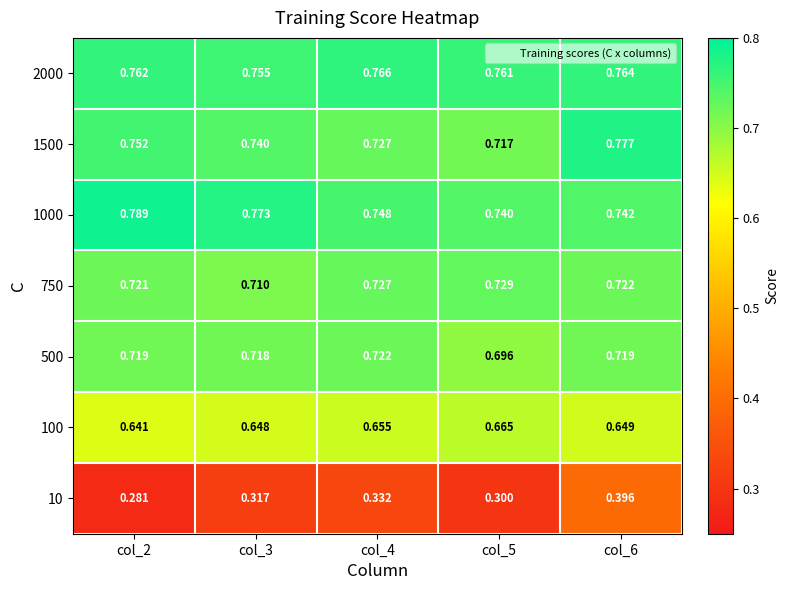

Is the value of 10 at col_4 greater than the value of 100 at col_6?

No